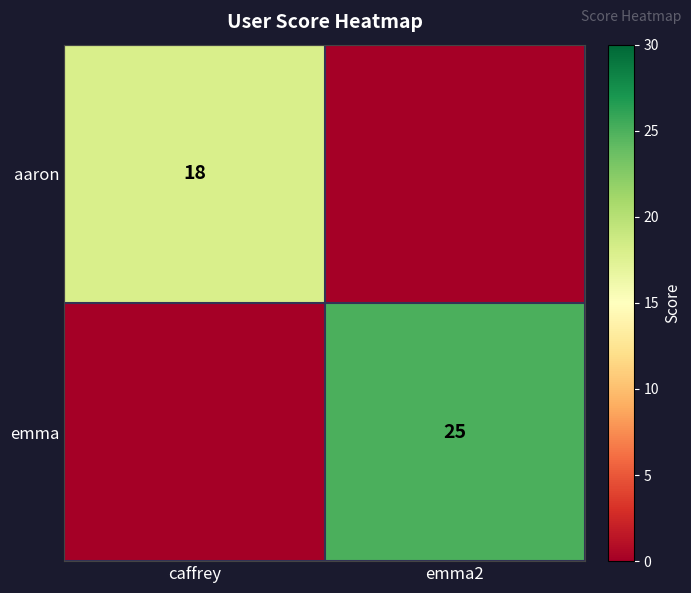

Is it true that aaron equals 24 at caffrey?

False